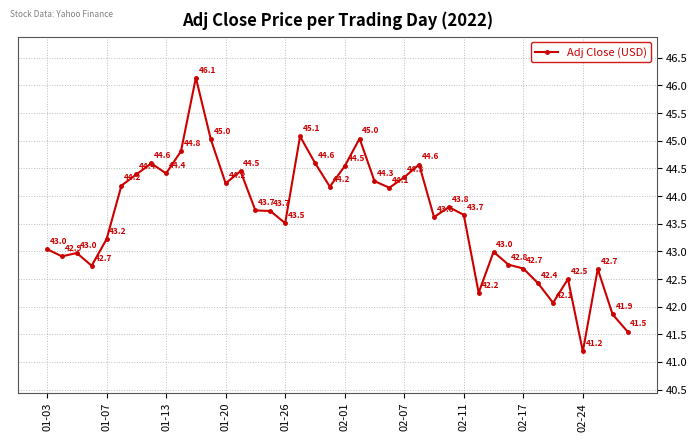

What is the value of the 38th point from the left?

42.7